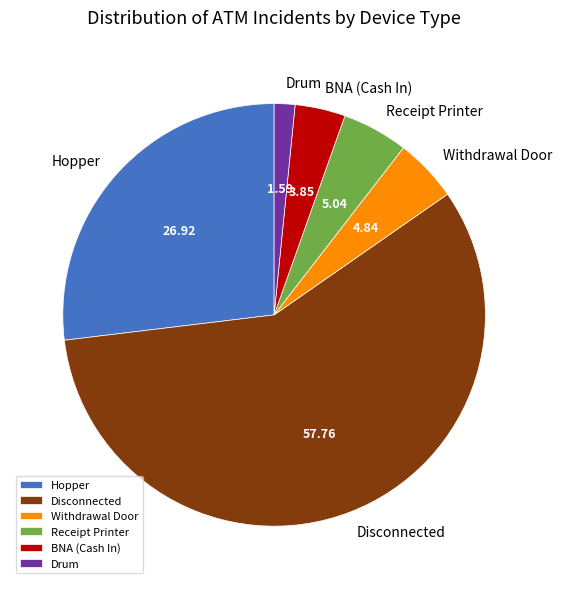

Between Disconnected and Drum, which is larger?

Disconnected